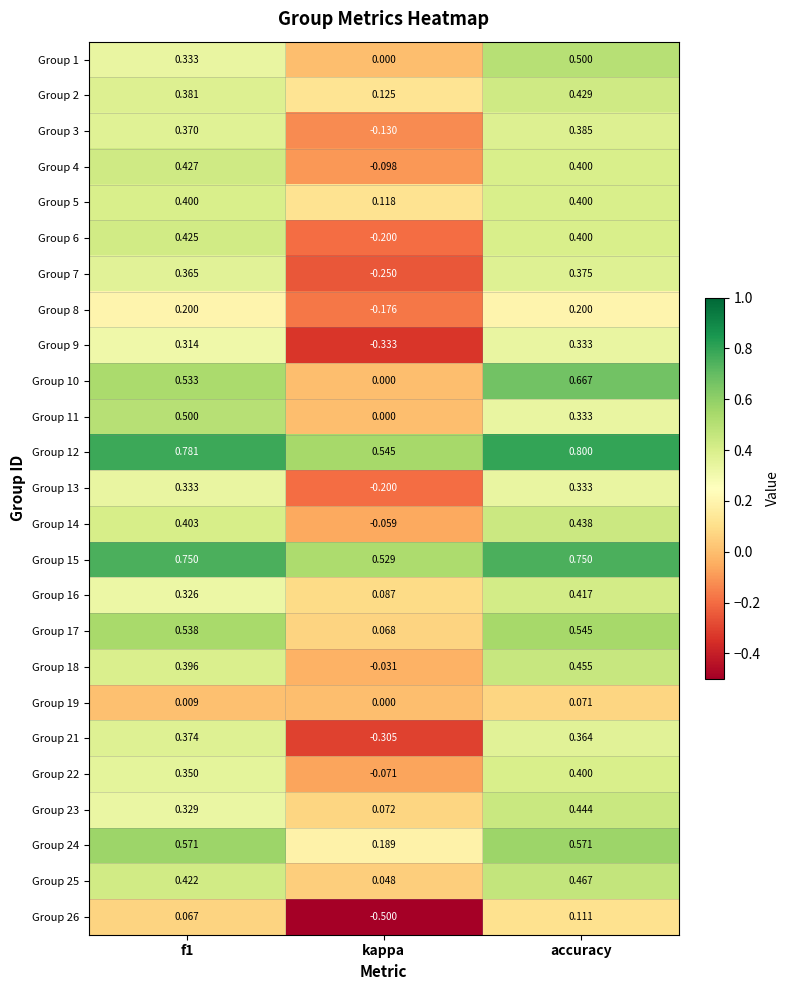

At which category is the sum across all series the highest?

accuracy